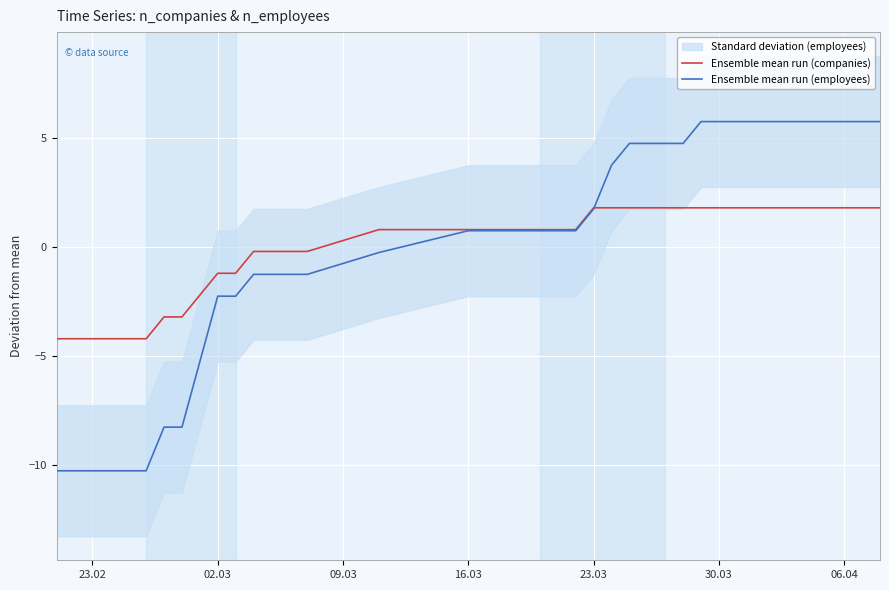

What is the maximum value for Ensemble mean run (companies)?

1.8